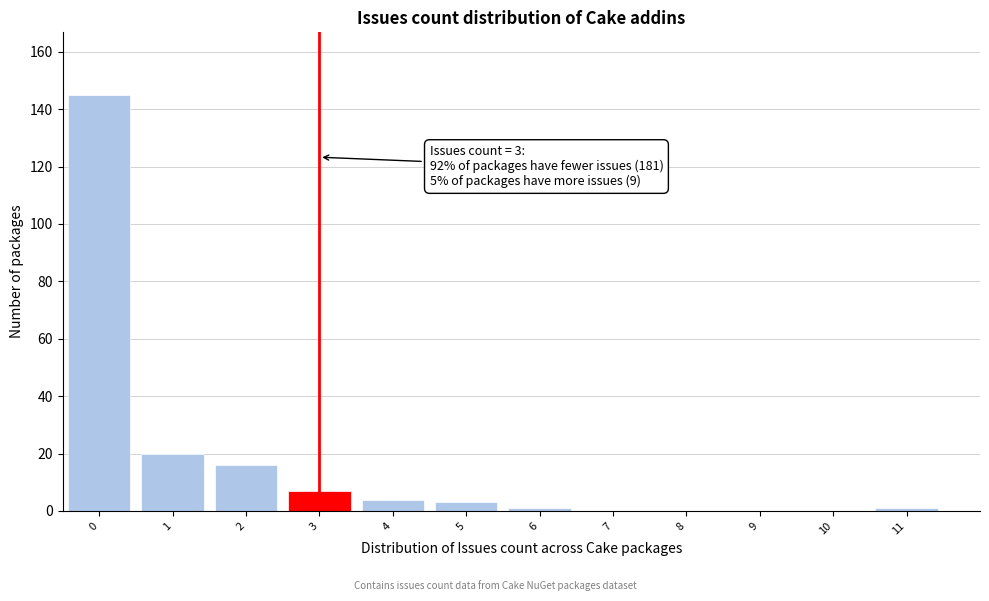

Reading left to right, what are all the values shown in this chart?

0=145	1=20	2=16	3=7	4=4	5=3	6=1	7=0	8=0	9=0	10=0	11=1